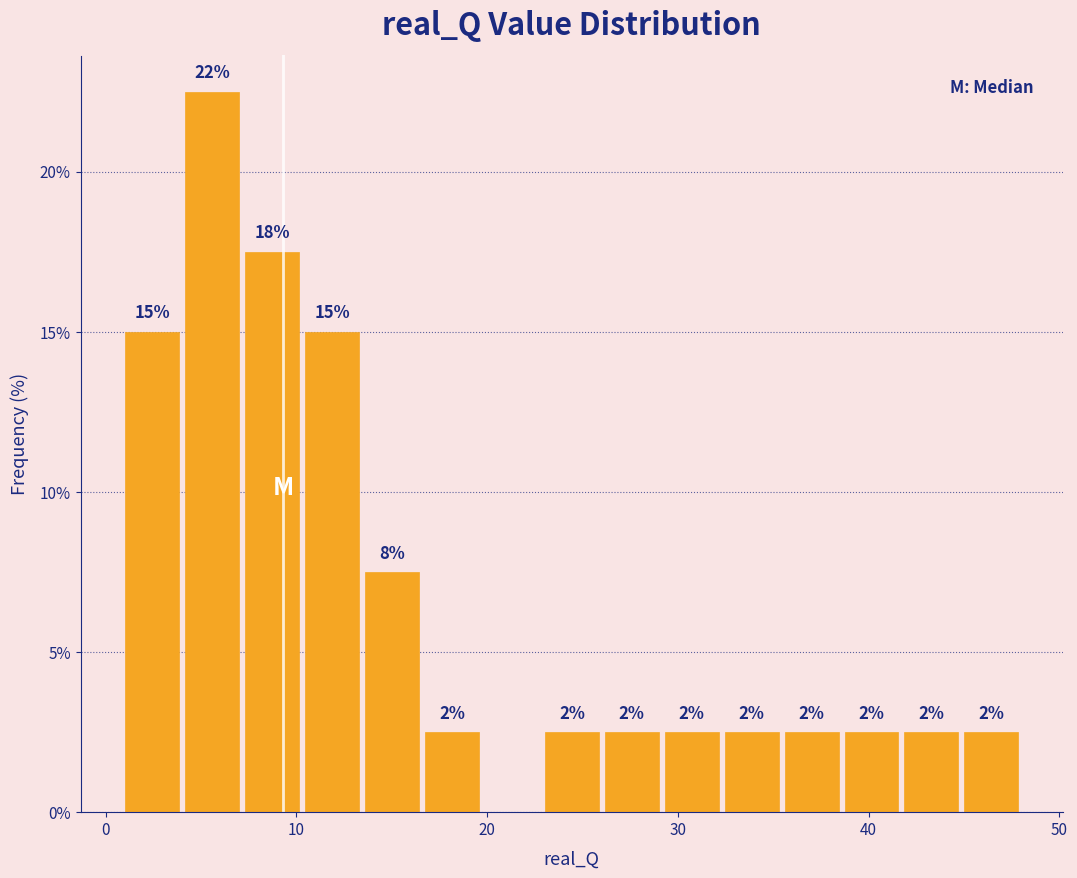

Read against the x-axis, roughly where is the centre of the tallest bar?

6